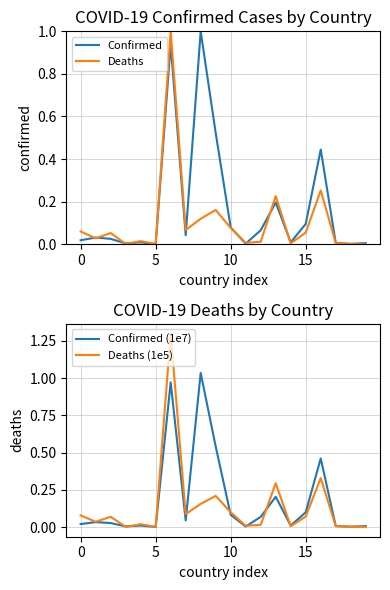

How many interior local peaks does the Deaths (1e5) series have?

6